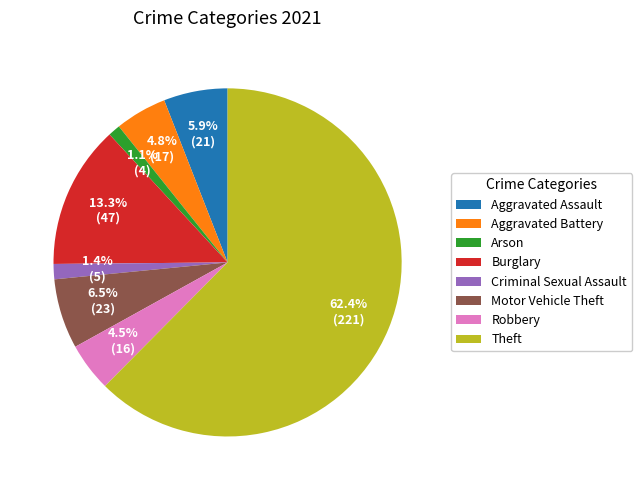

Does Theft account for over 50% of the chart?

Yes